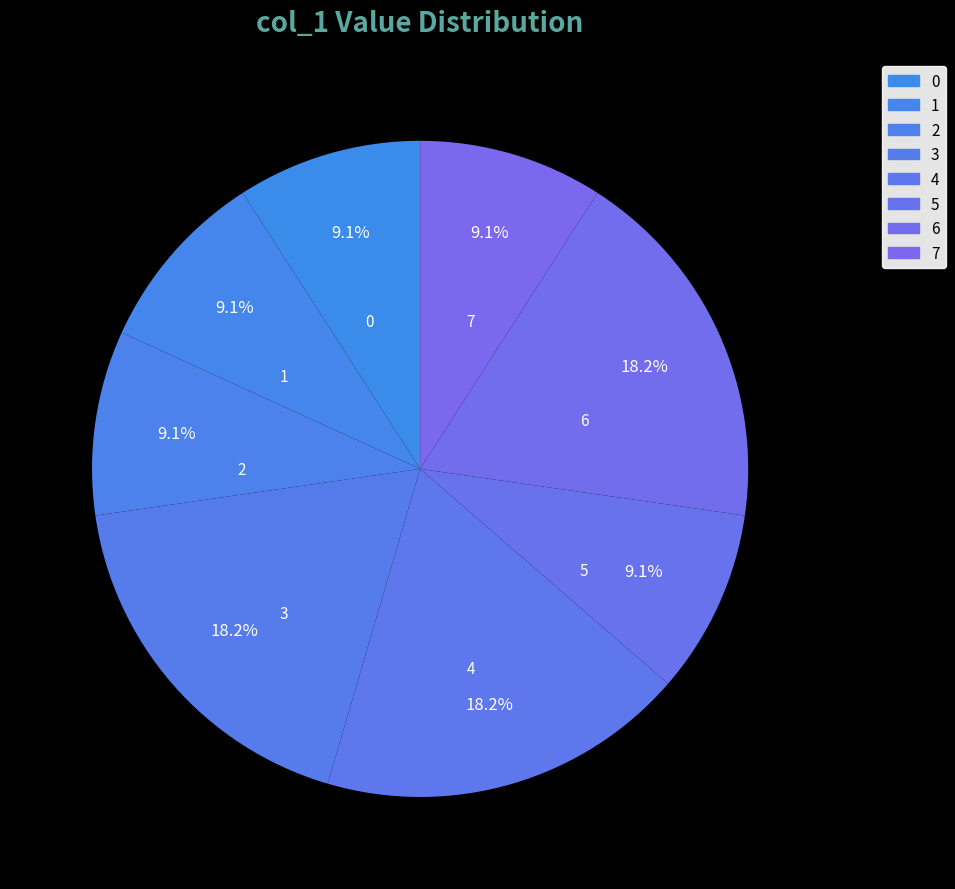

How many segments does this pie chart have?

8